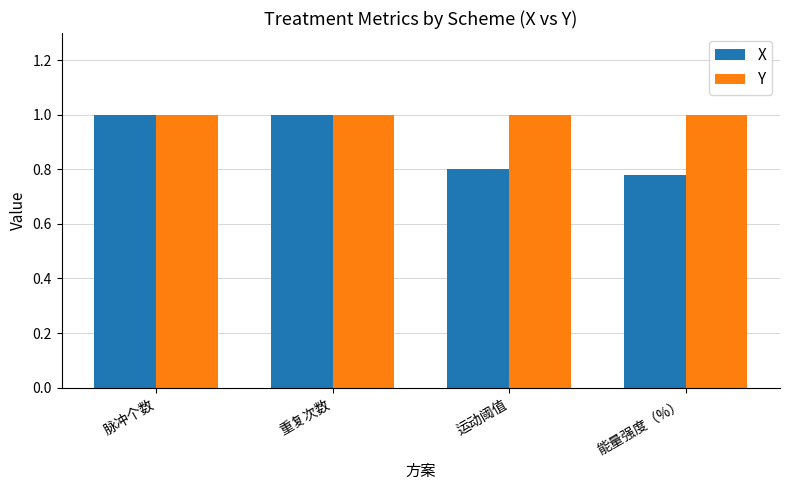

What is the difference between the X values at 能量强度（%） and 脉冲个数?

0.2